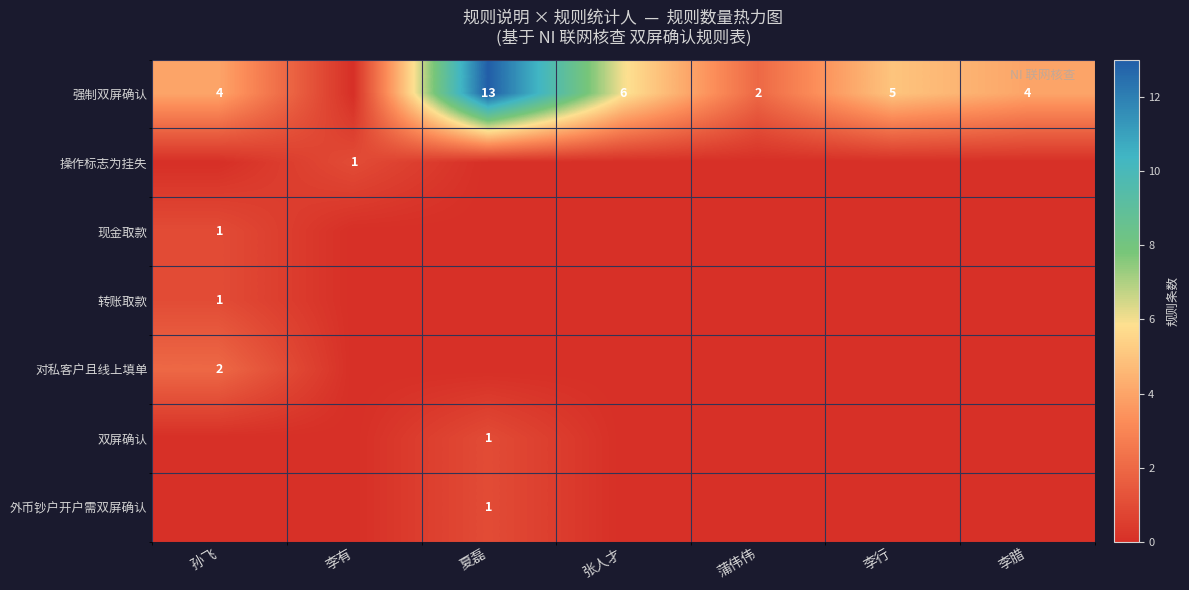

Is it true that 操作标志为挂失 equals 1 at 李有?

True